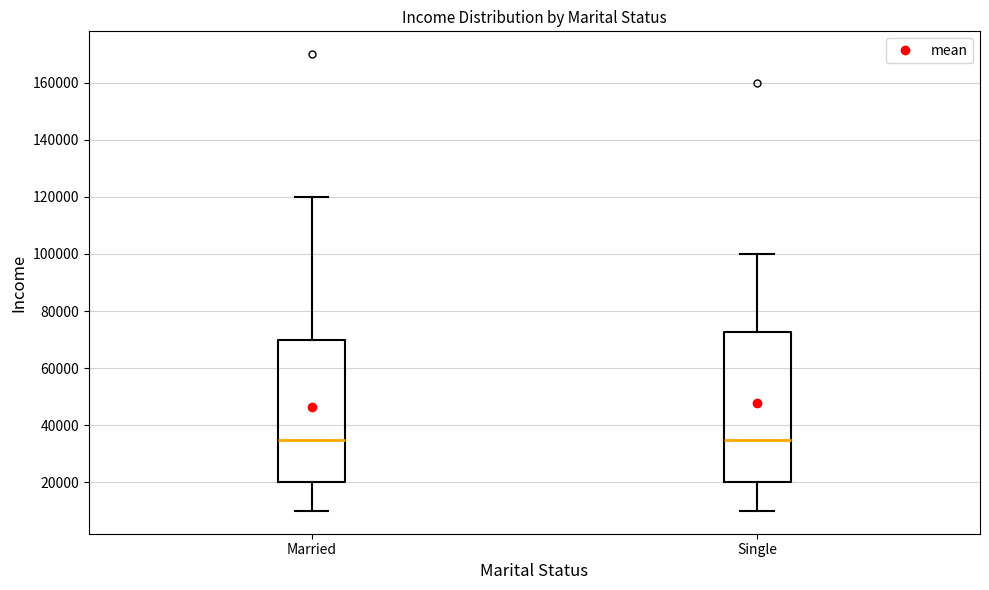

Where is the upper edge of the box for Single on the y-axis? The values are not printed on the chart, so give them approximately, as read against the axis.

72000